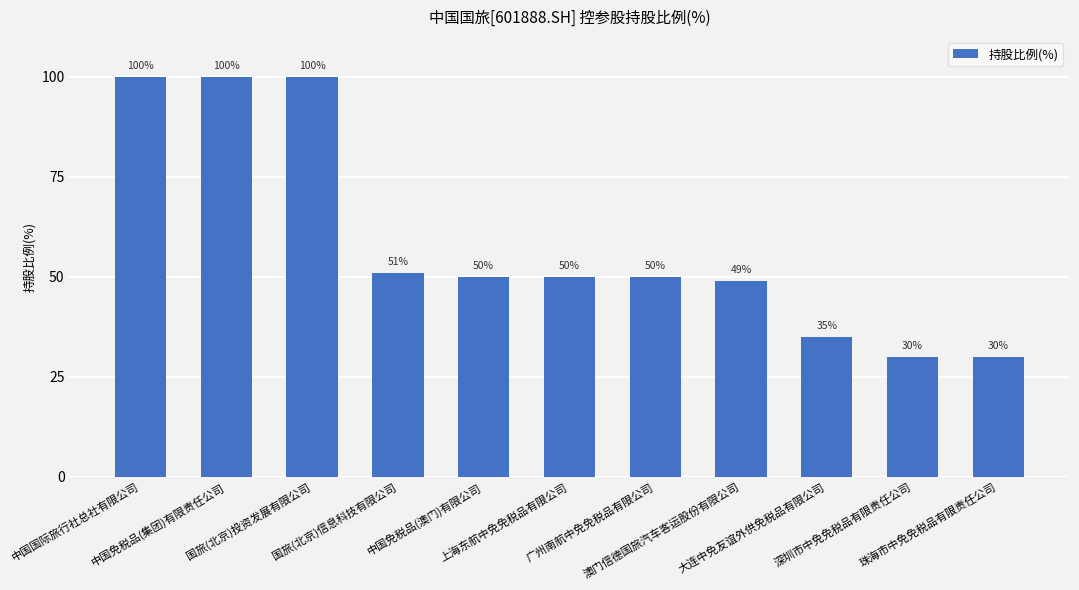

What value does the data have at 上海东航中免免税品有限公司?

50